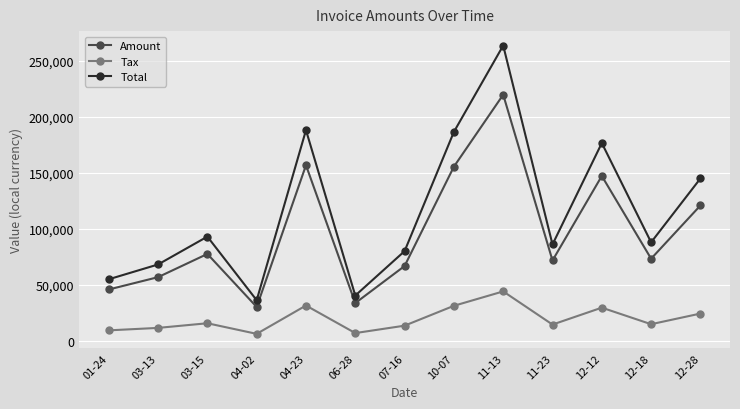

Where does the Total series first go above 87855?

03-15